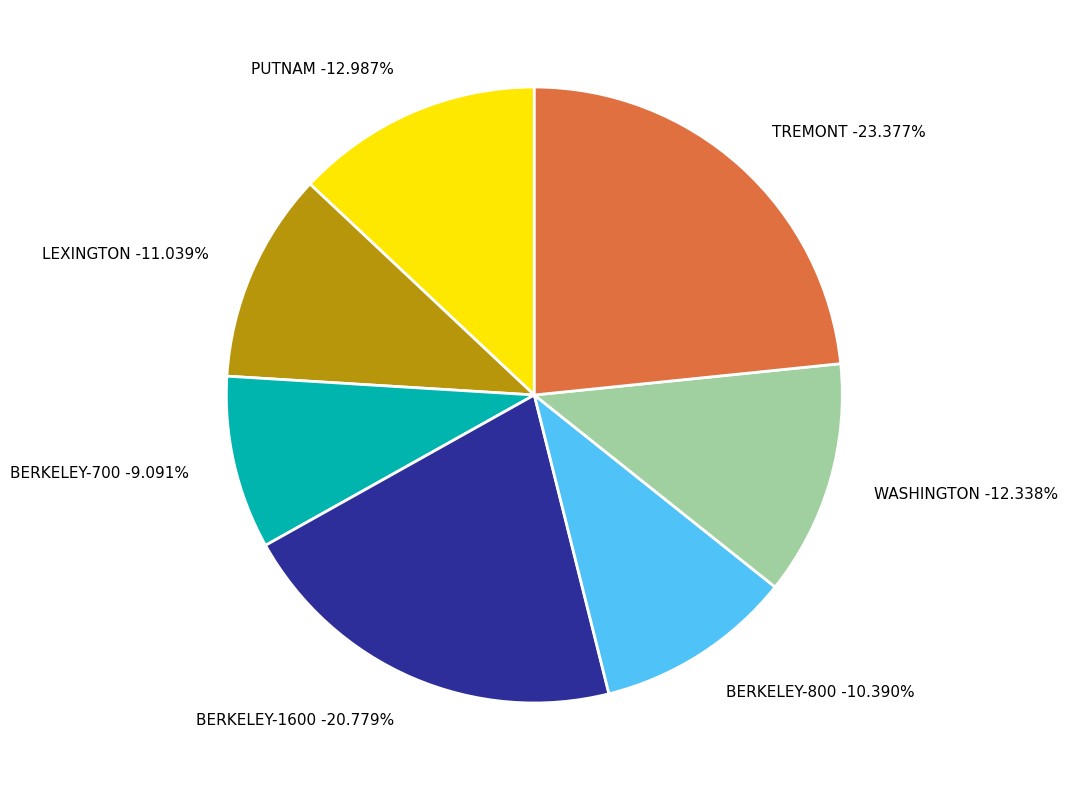

Which slice is the smallest?

BERKELEY-700